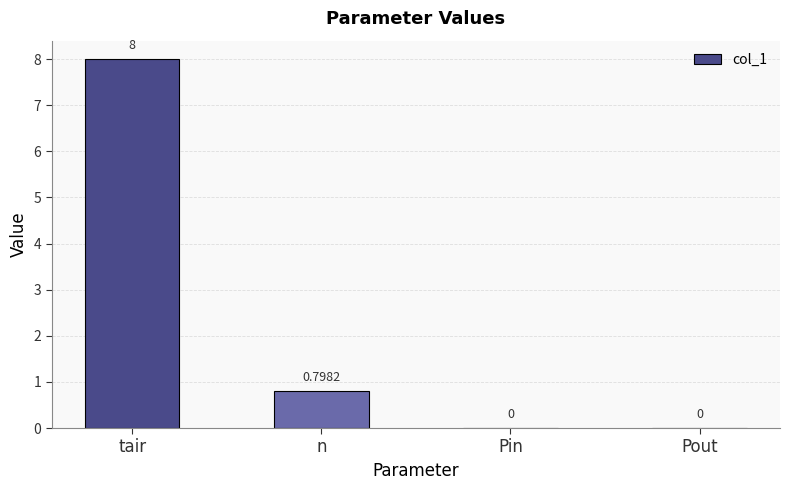

Which has a higher value, Pin or tair?

tair